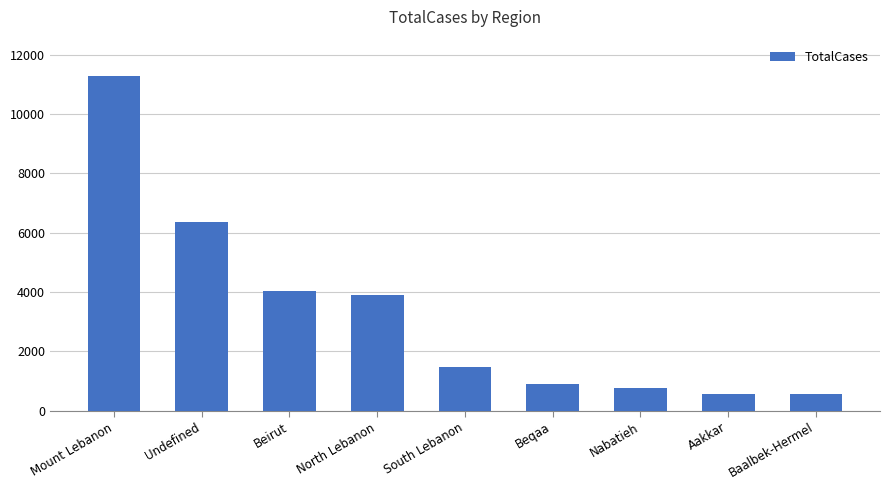

What is the average value?

3319